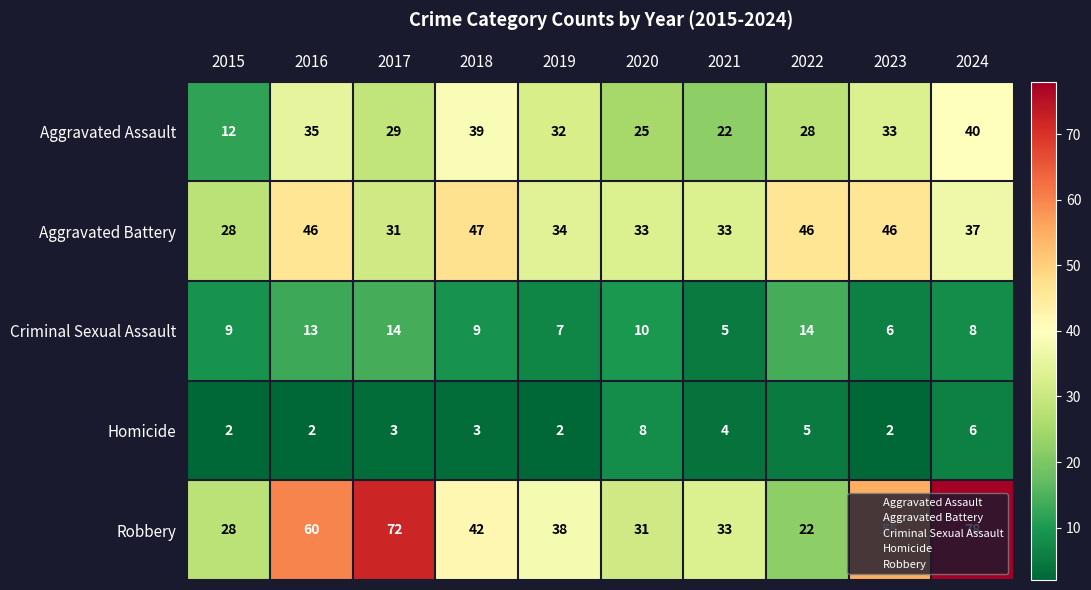

True or false: Homicide has a value of 1 at 2019.

False